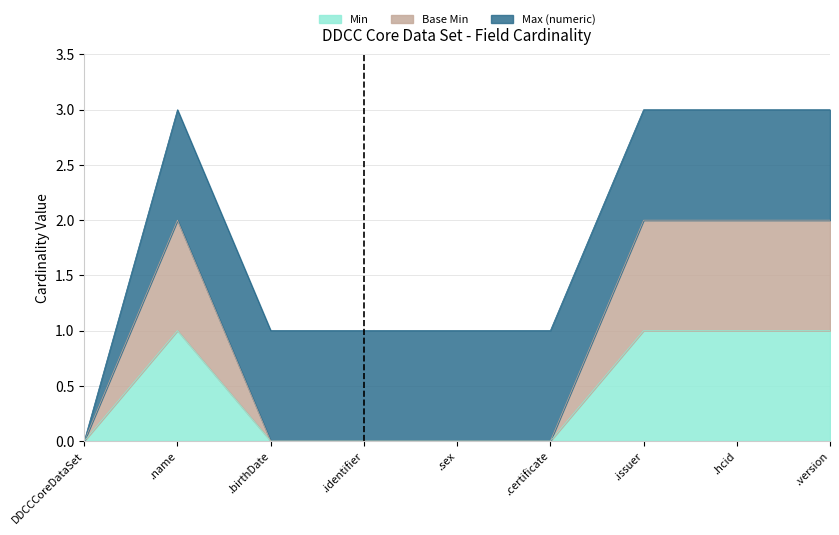

Which series has the widest spread of values?

Base Min